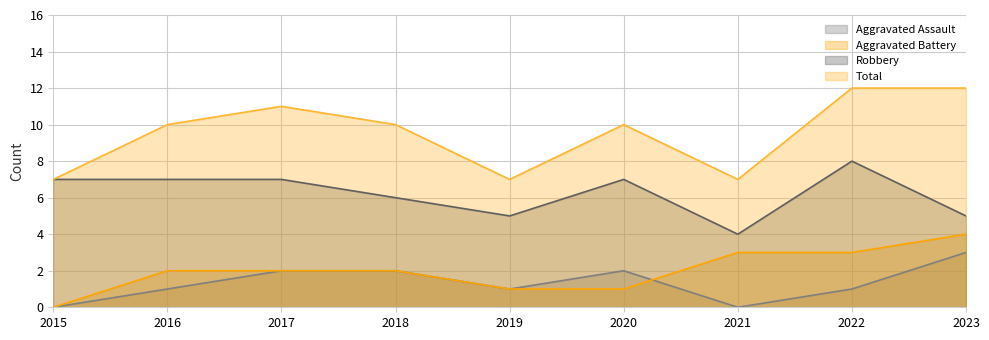

What are all the series names shown in the legend?

Aggravated Assault, Aggravated Battery, Robbery, Total